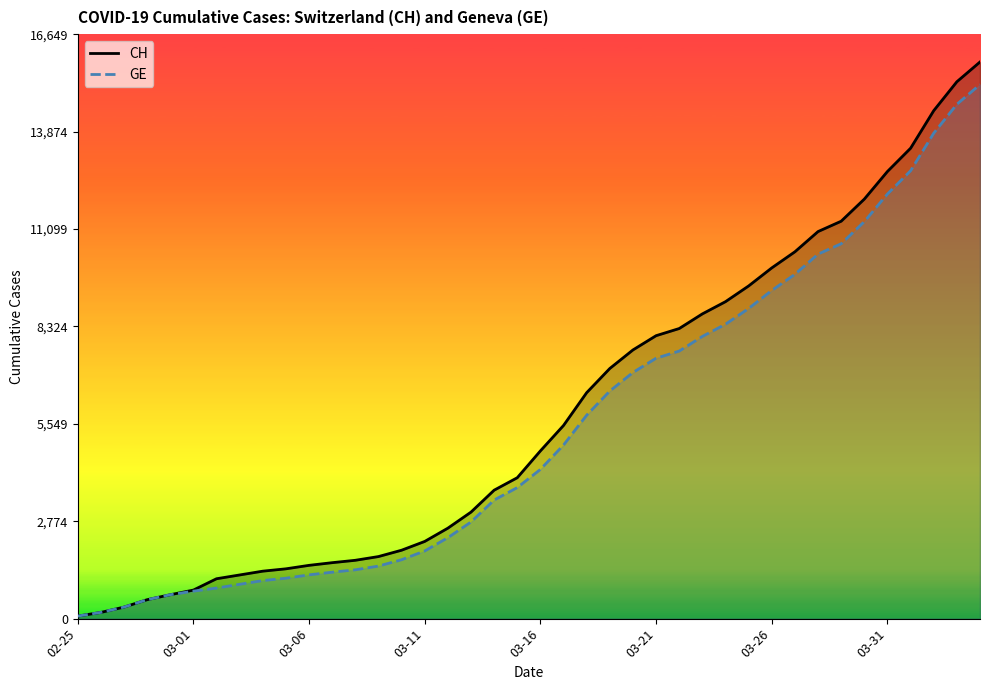

At which label is CH closest to 7964?

03-21